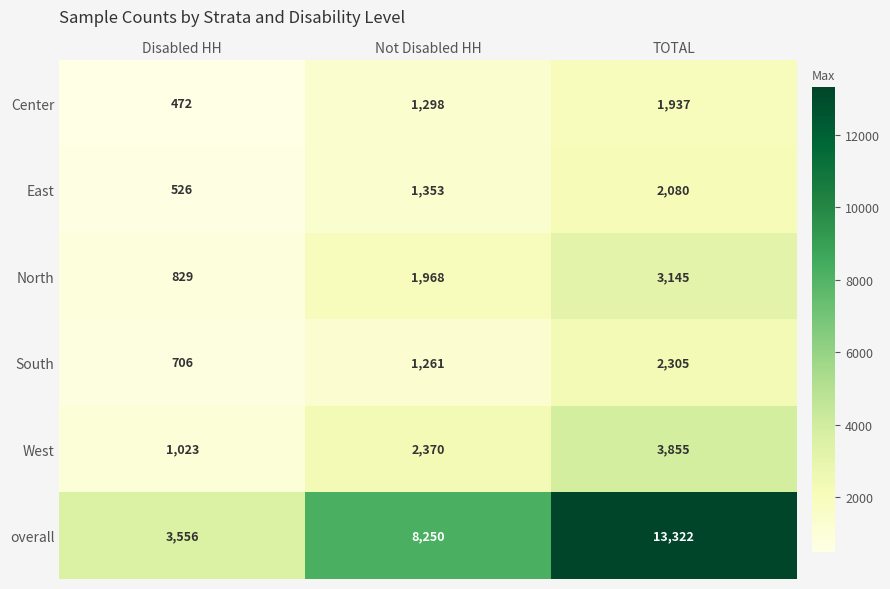

What is the maximum value for North?

3145